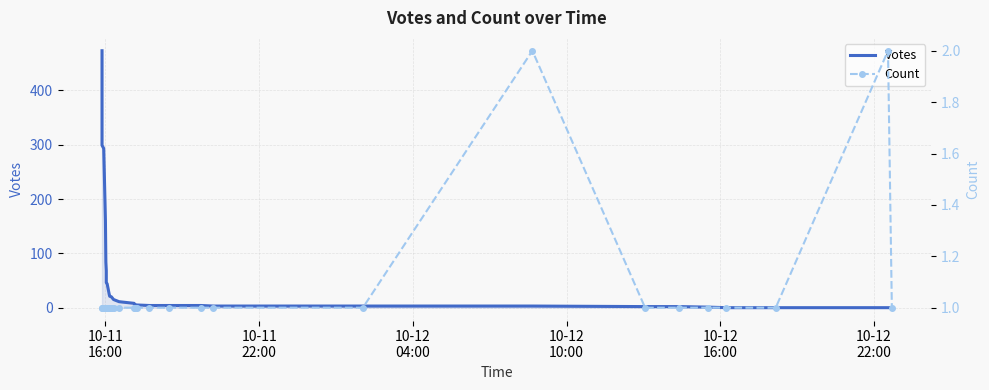

At how many categories does at least one series exceed 15?

12